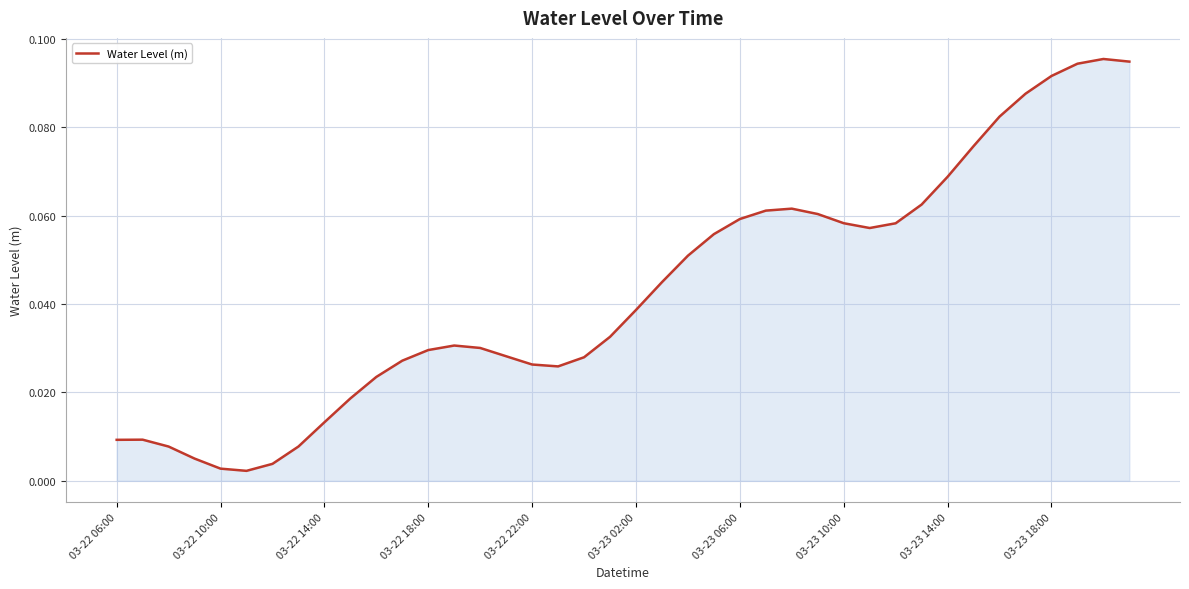

Does the chart display data point markers on the line(s)?

No